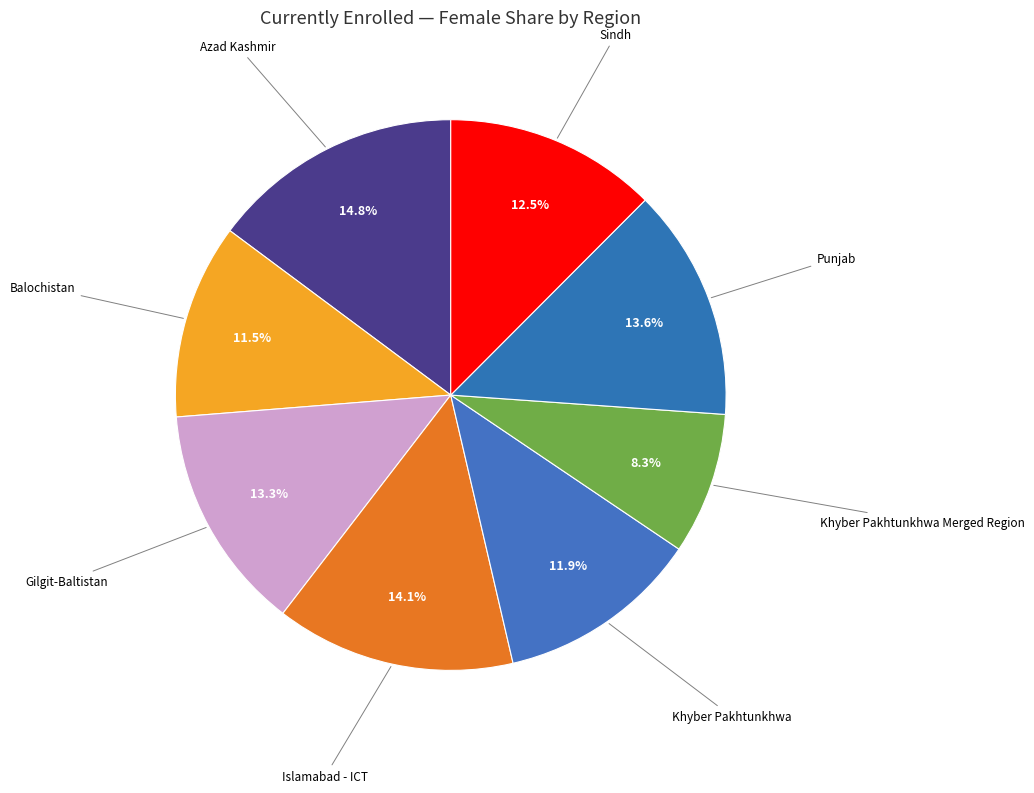

Is there a majority slice in this chart?

No